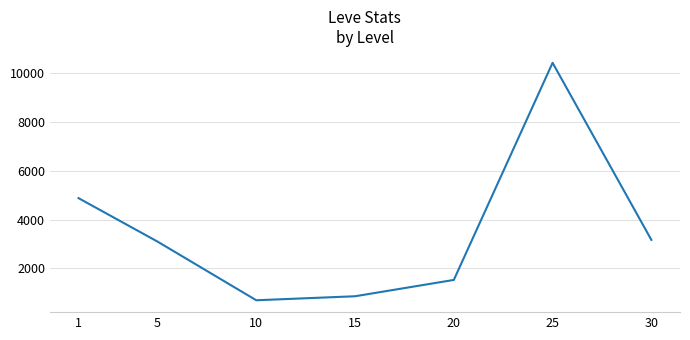

What is the difference between the maximum and minimum values?

9720.2